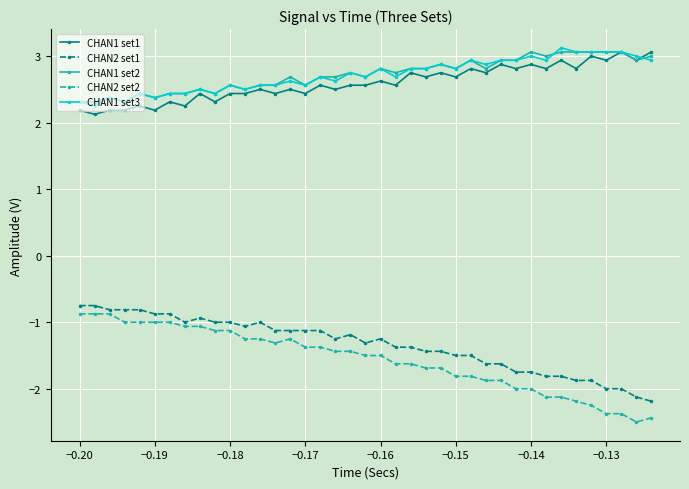

True or false: CHAN2 set1 and CHAN1 set3 intersect in this chart.

False